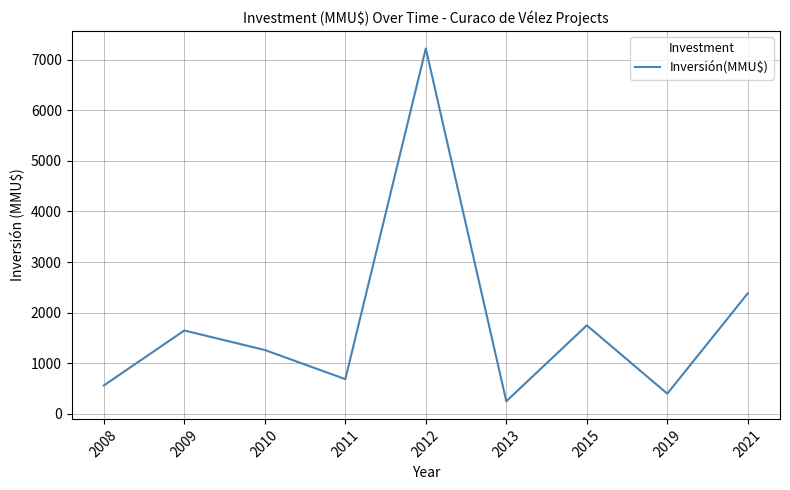

Reading left to right, extract all data points from this chart.

2008=562	2009=1648	2010=1263	2011=687	2012=7220	2013=250	2015=1750	2019=400	2021=2383